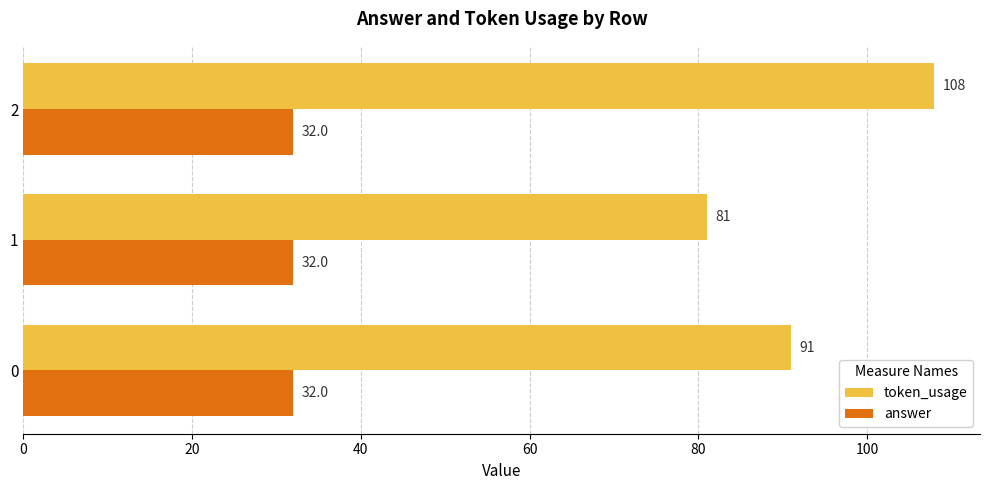

Which series has the widest spread of values?

token_usage